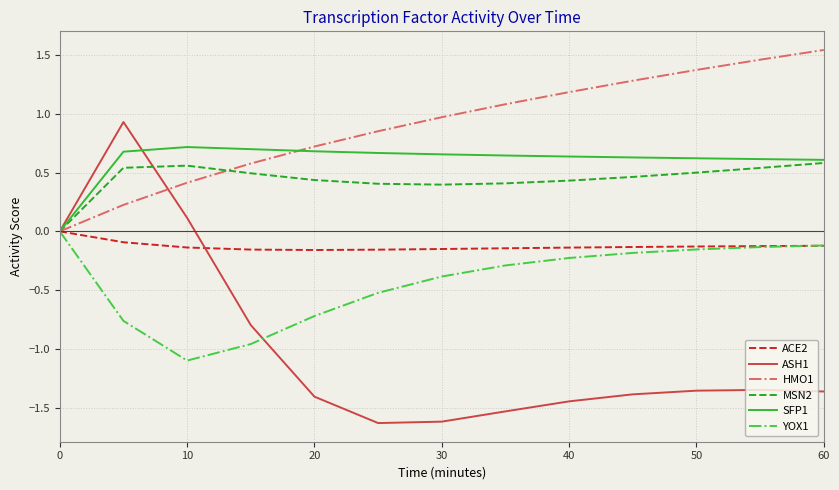

What is the smallest value displayed?

-1.6